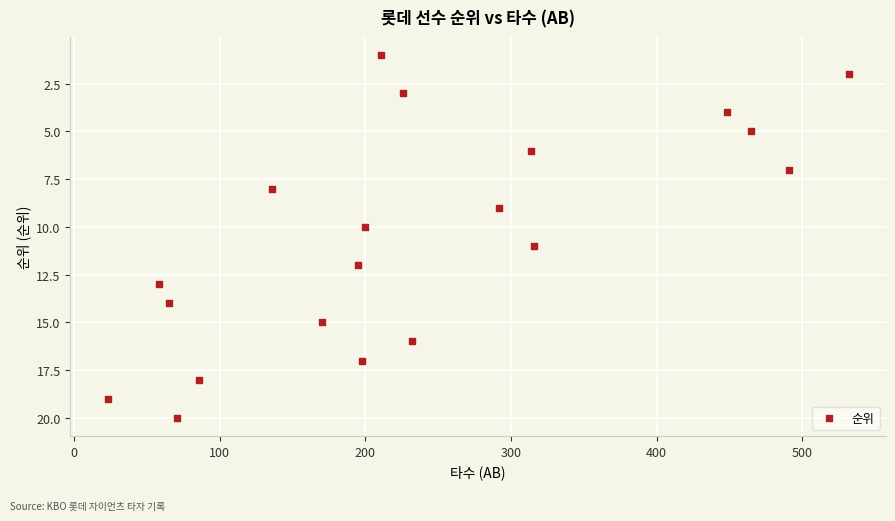

What is the range of X values (max minus min)?

509